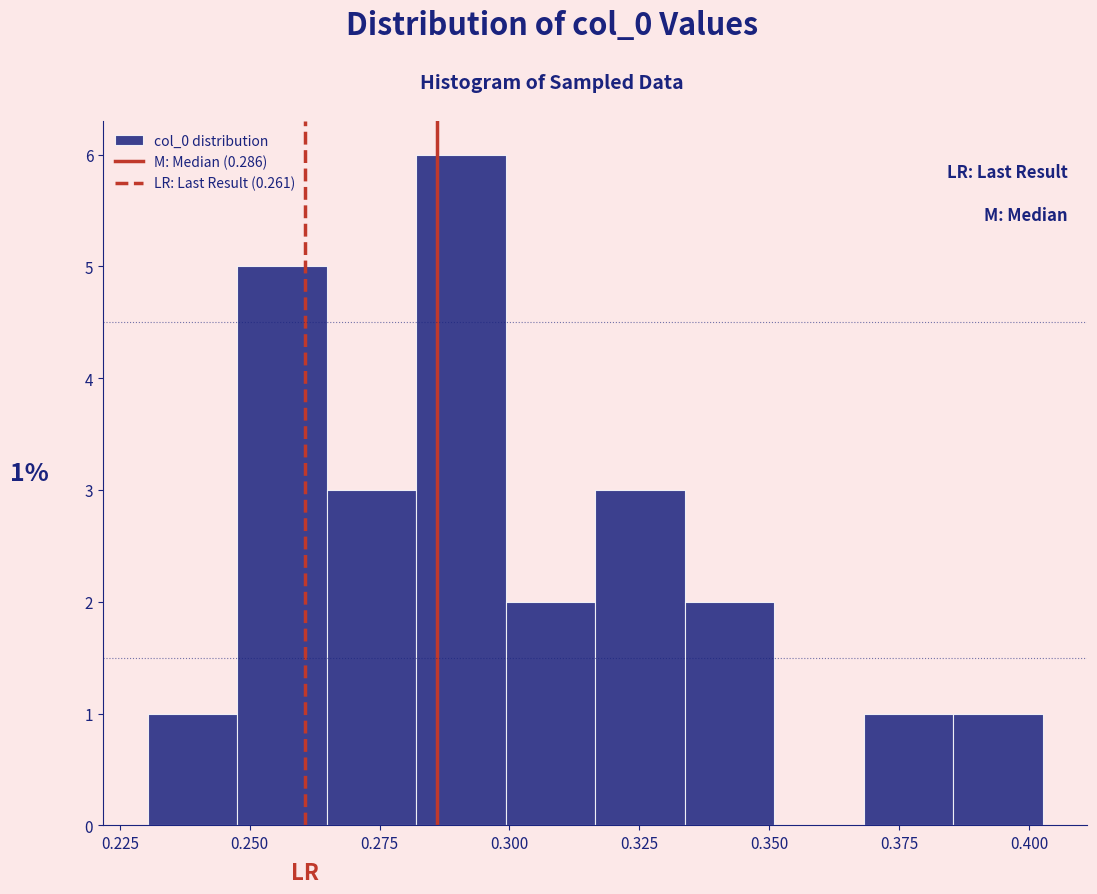

Around what value on the x-axis is the tallest bar? Give the approximate position of its centre, as read against the axis.

0.290